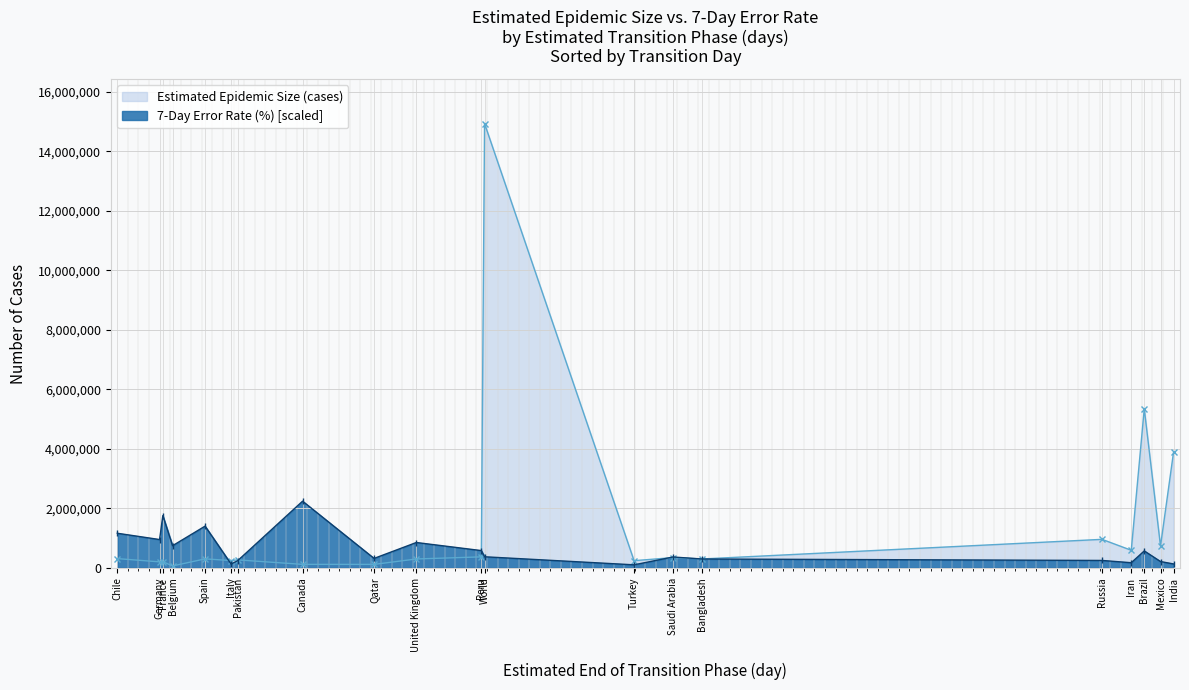

The 7-Day Error Rate (%) [scaled] series shows 364240.6 at Saudi Arabia. True or false?

True